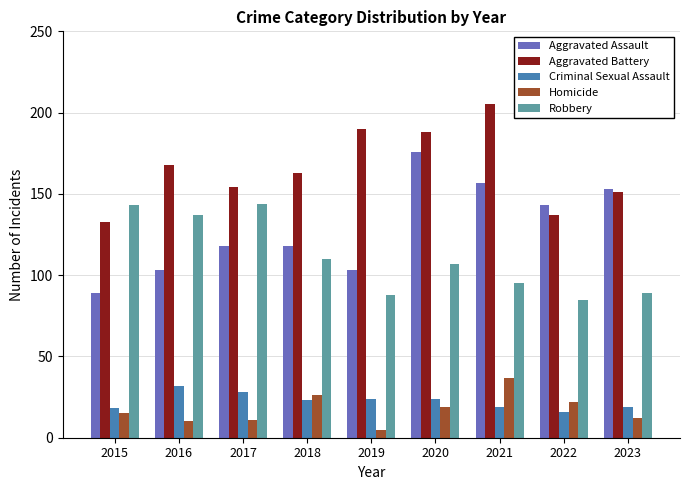

Are the bars grouped side by side (vs. stacked)?

Yes